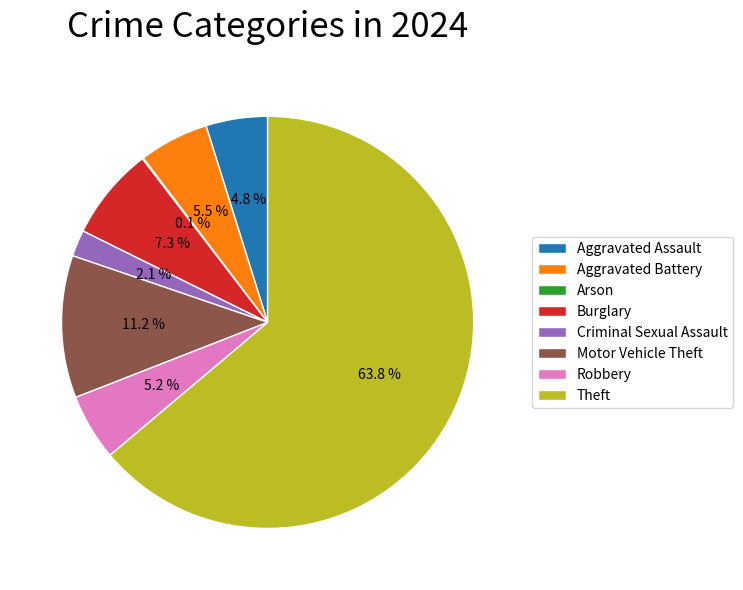

Is there any slice that represents more than half of the pie?

Yes